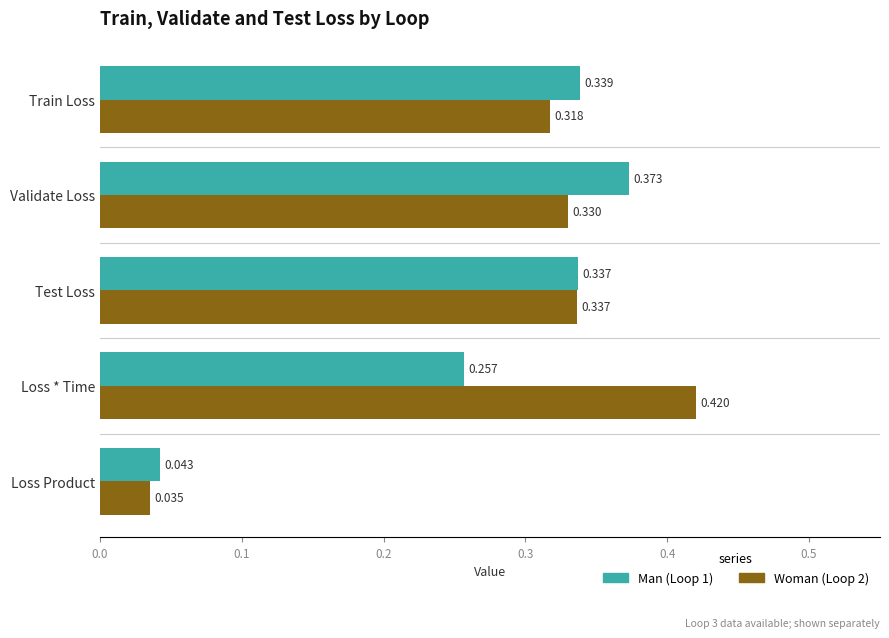

At which category does the chart reach its minimum across all series?

Loss Product